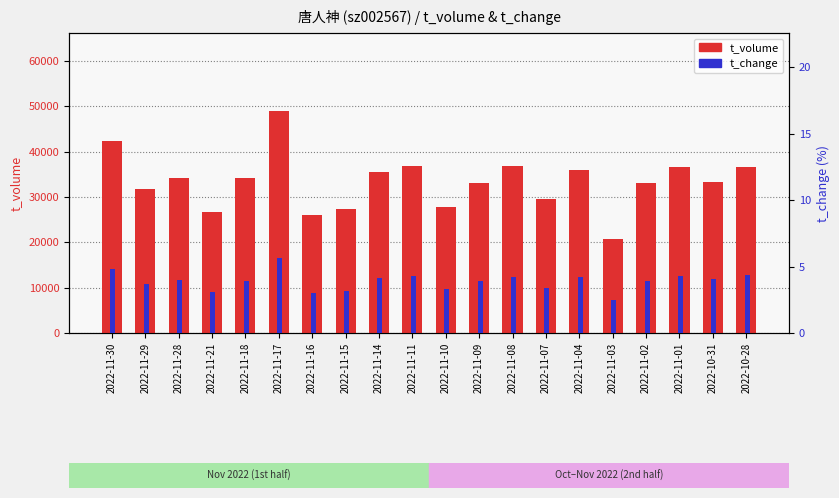

The t_volume series shows 36717.0 at 2022-11-08. True or false?

True